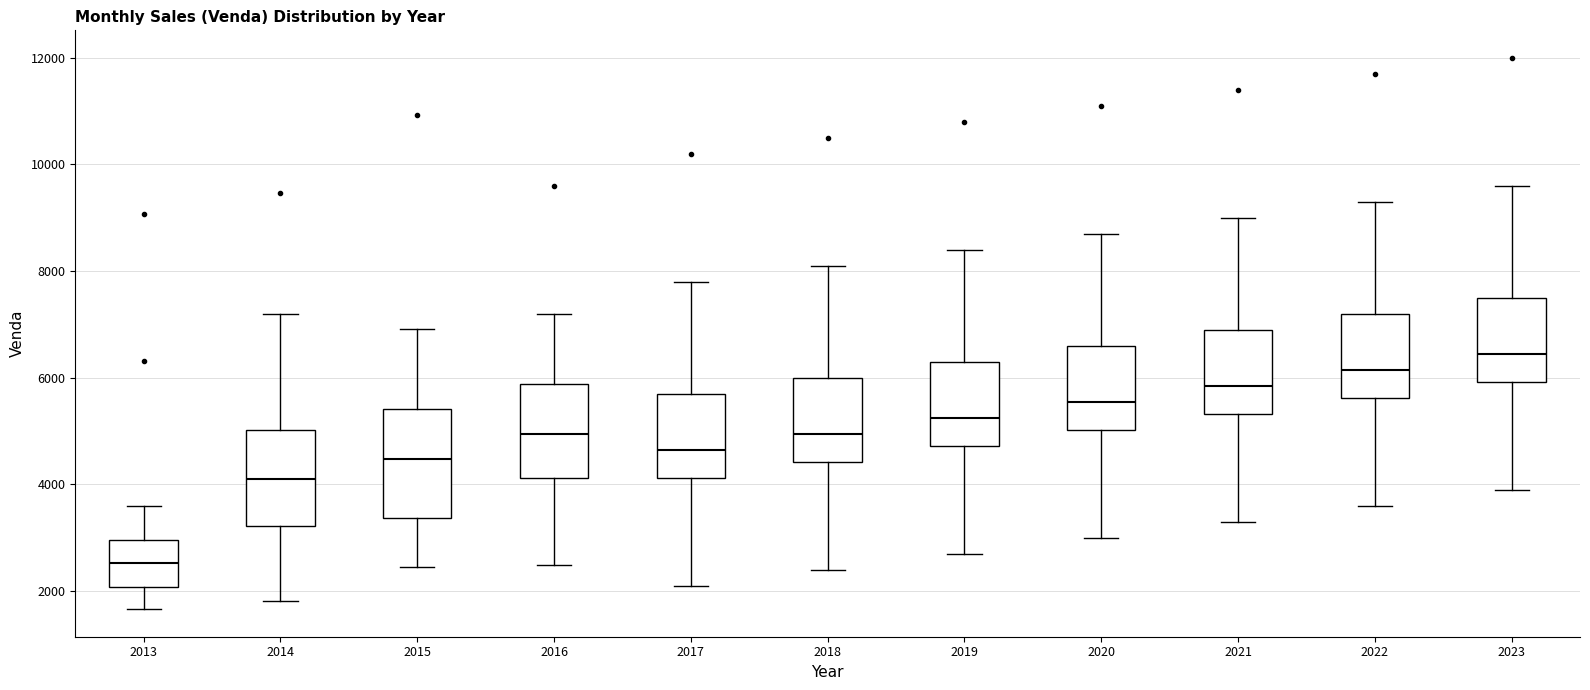

Which box's median line is the lowest?

2013